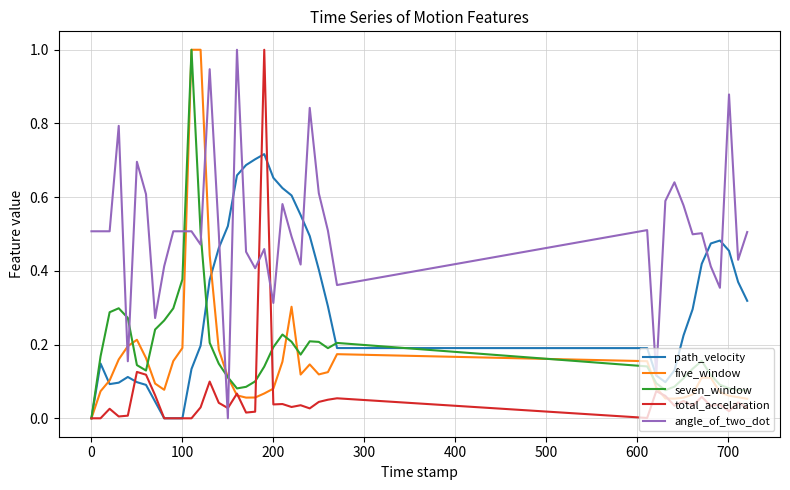

What is the greatest value displayed?

1.0